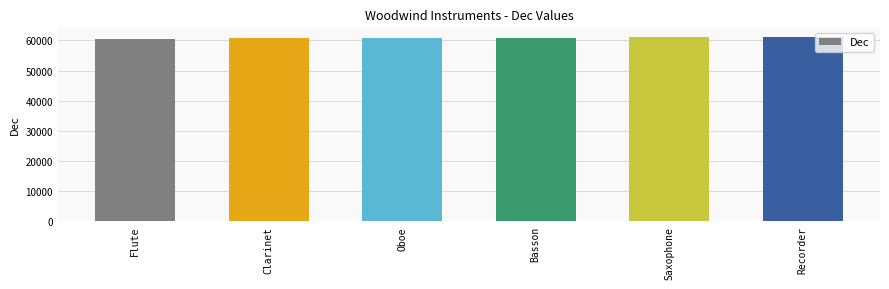

What is the minimum value shown in the chart?

60480